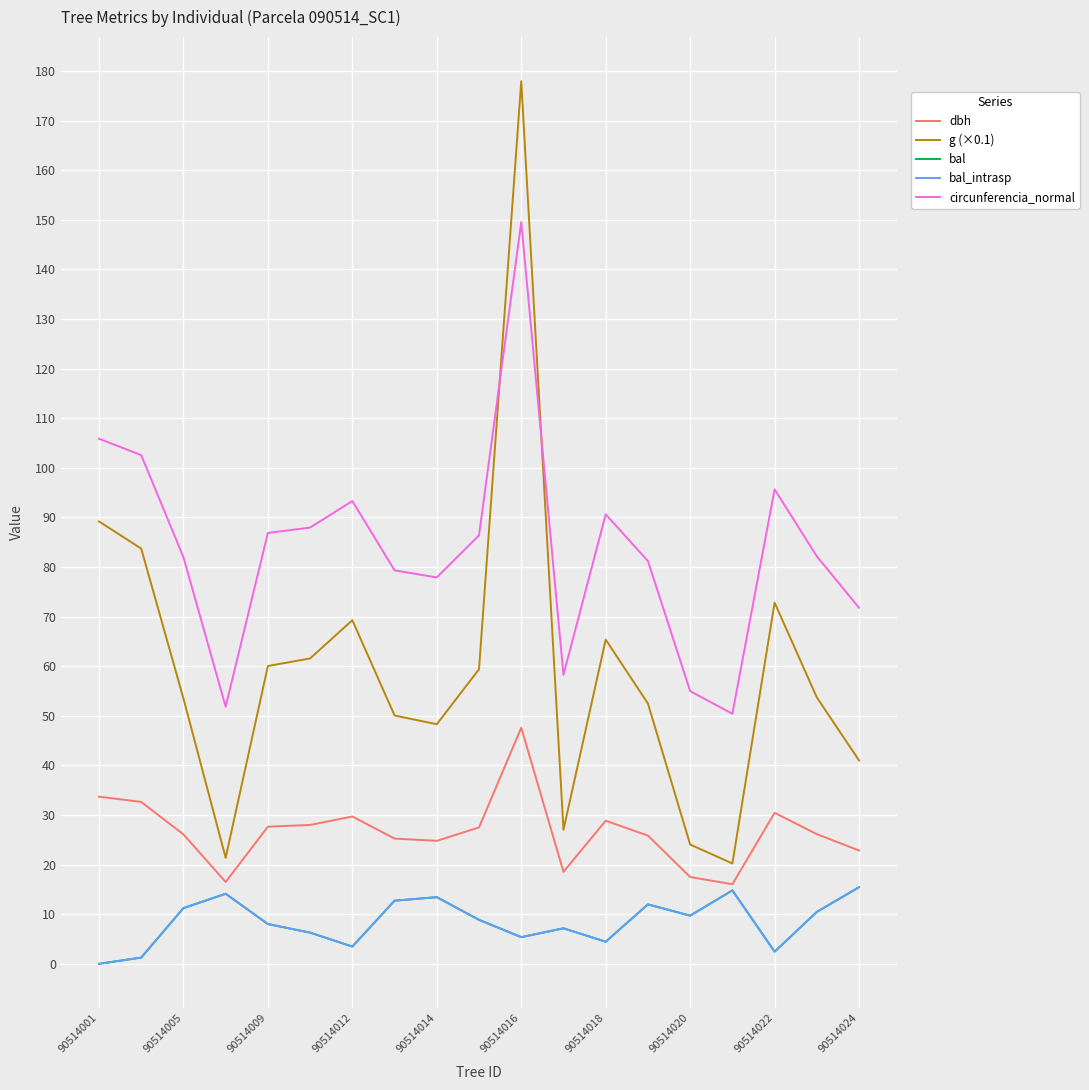

How many lines are shown in the chart?

5